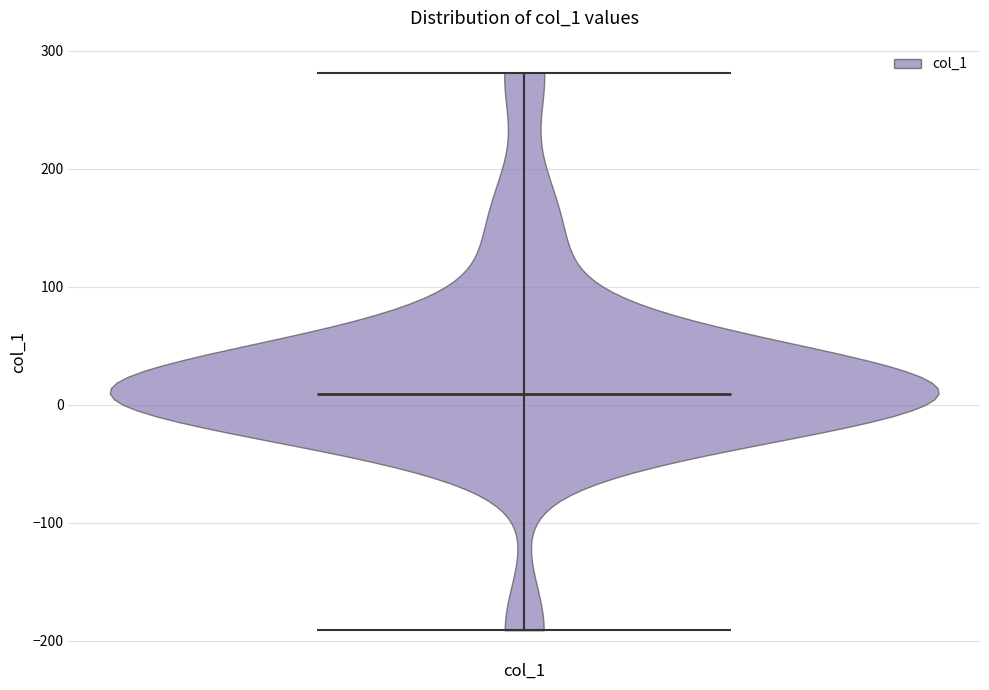

What is the highest point the violin for col_1 reaches on the y-axis? The values are not printed on the chart, so give them approximately, as read against the axis.

280